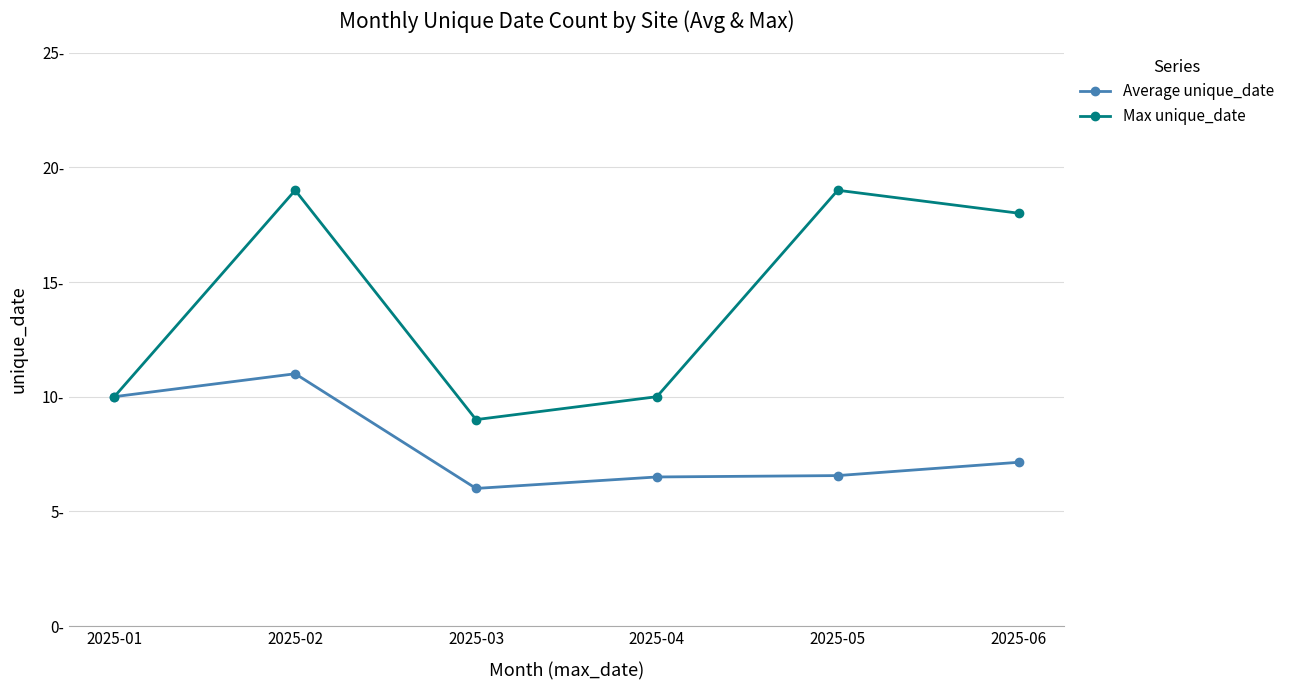

True or false: Max unique_date and Average unique_date intersect in this chart.

False